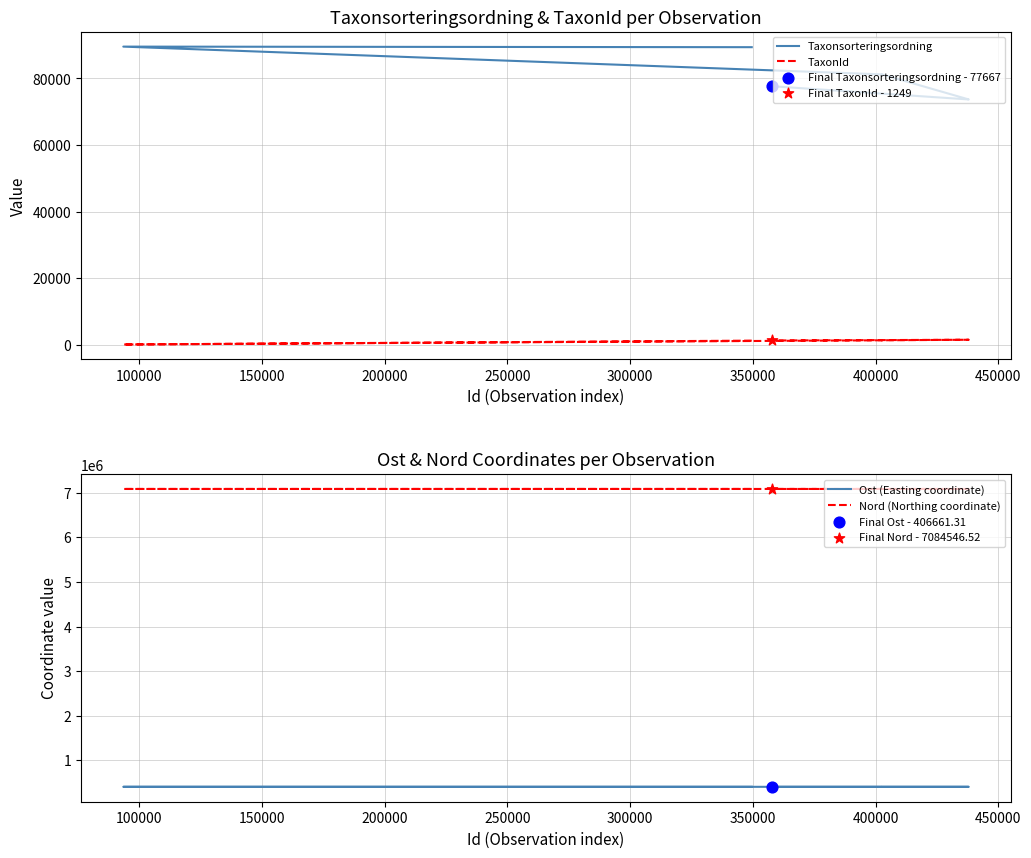

At how many categories does at least one series exceed 3884430?

7